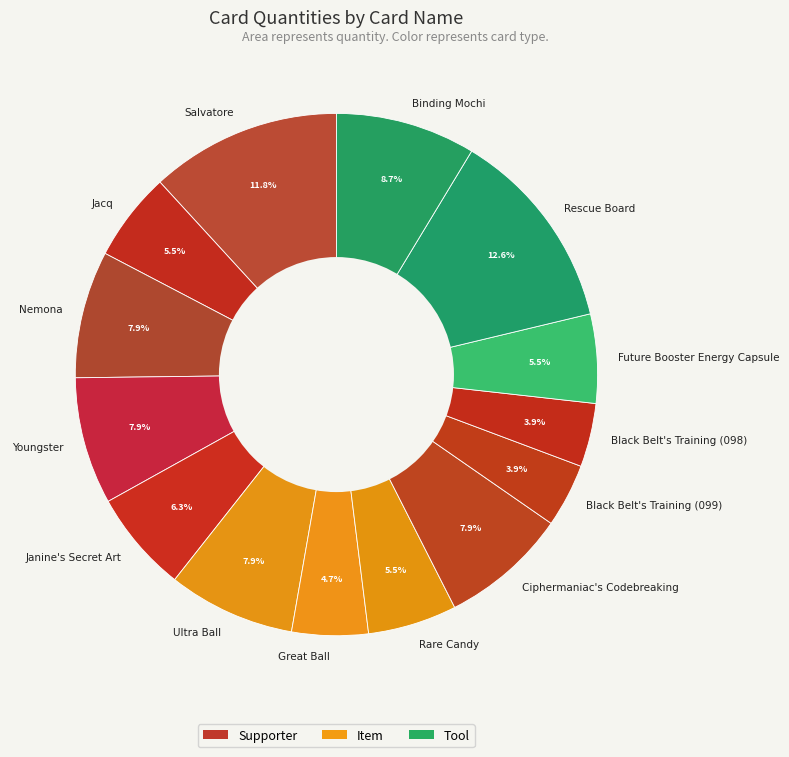

What portion of the pie excludes Rescue Board?

87.4%